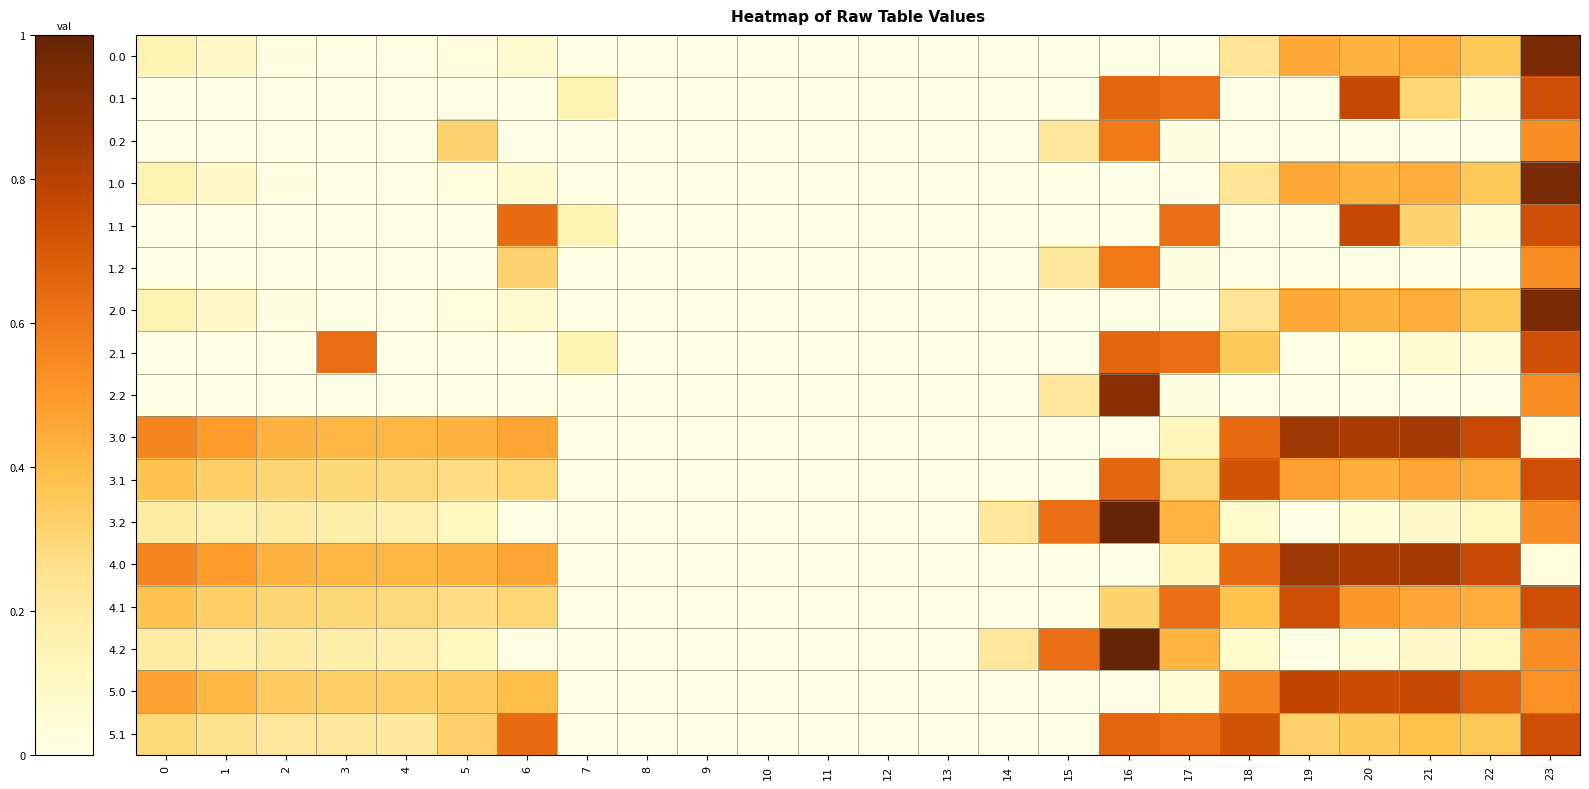

At how many categories does at least one series exceed 481?

2